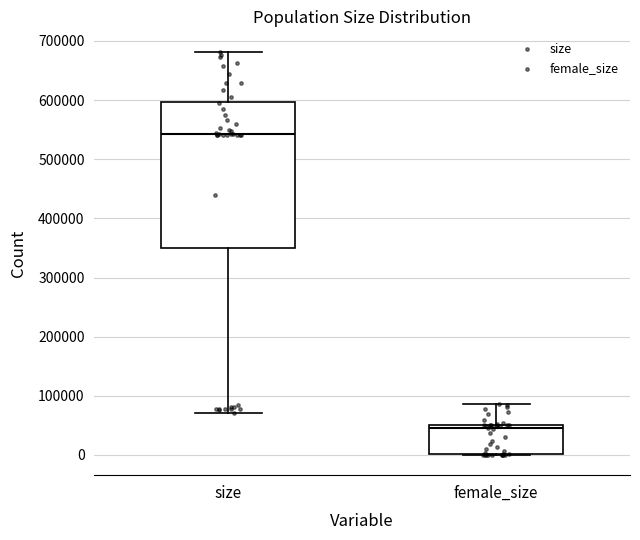

Comparing the boxes themselves (not the whiskers), which one is the tallest?

size